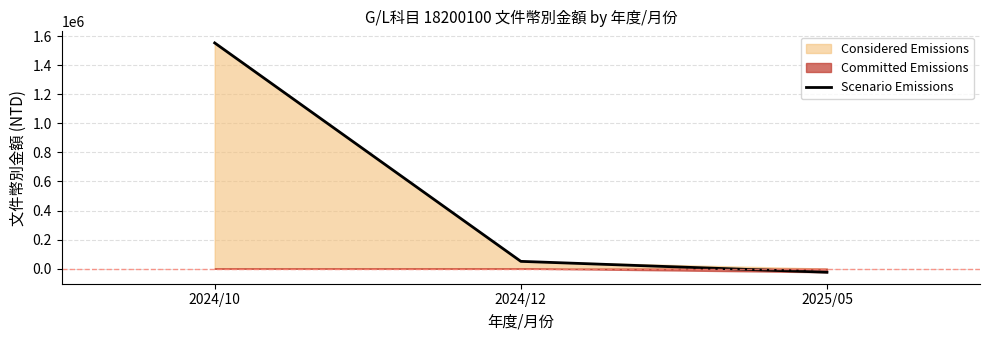

True or false: the data shows -44647 at 2025/05.

False